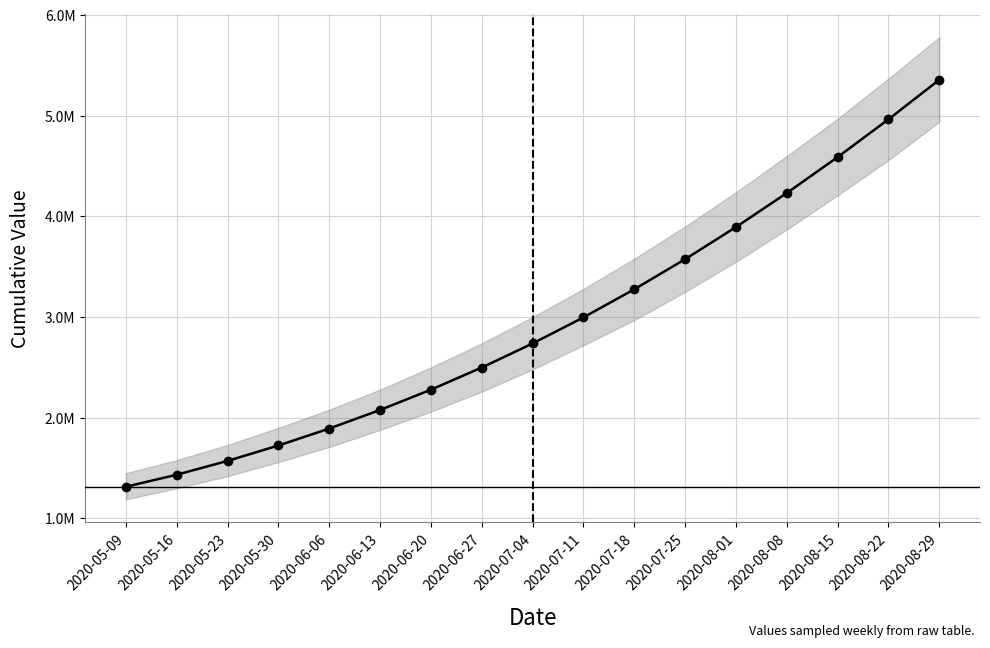

What is the change in value from 2020-05-09 to 2020-05-23?

+256572.5